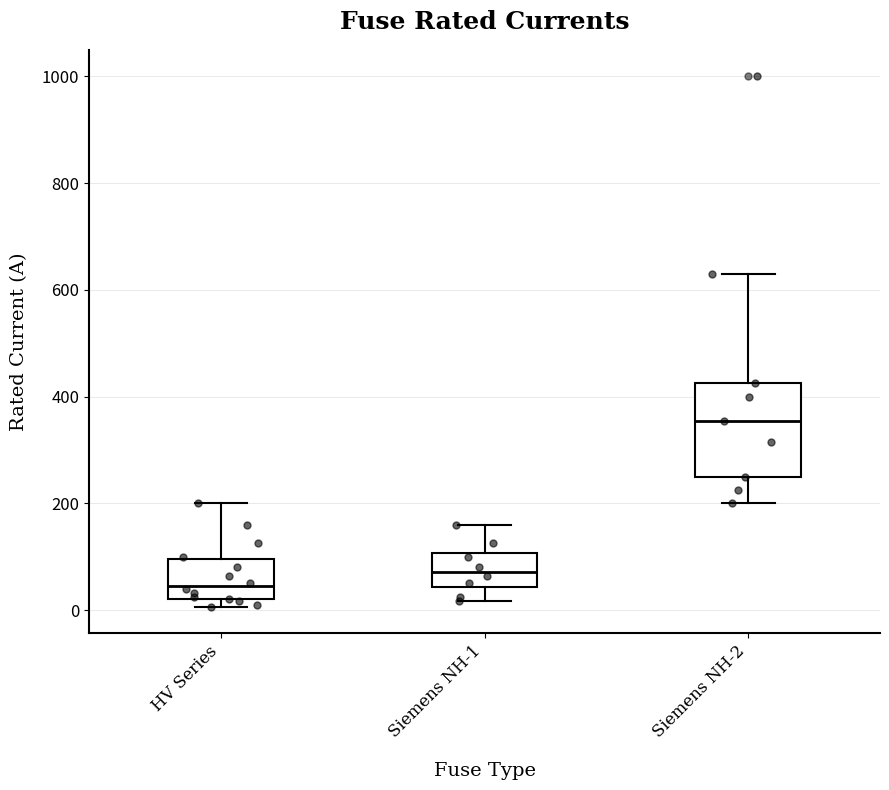

Which box's median line is the lowest?

HV Series